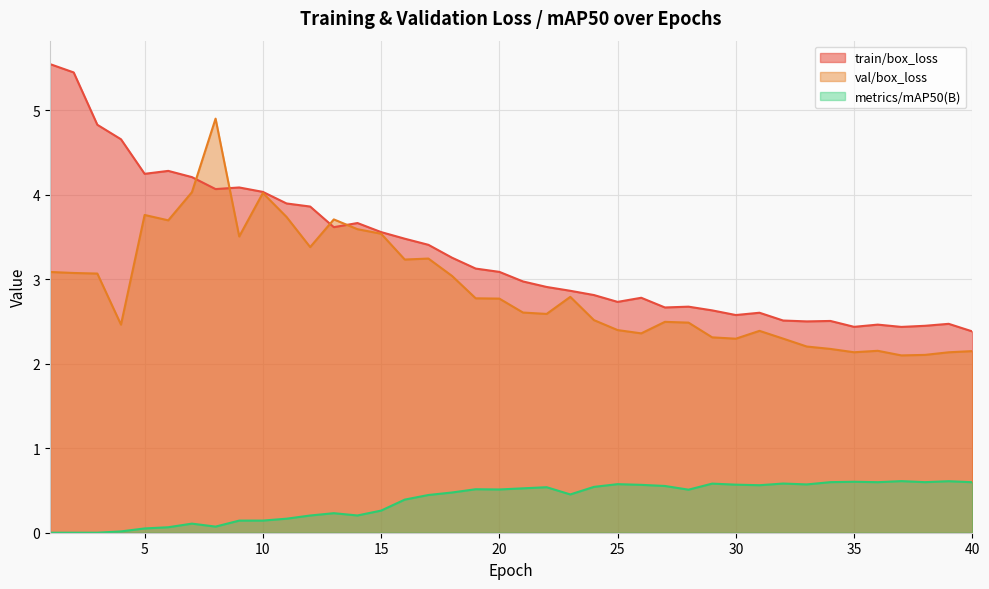

Where is train/box_loss nearest to the value 3?

21